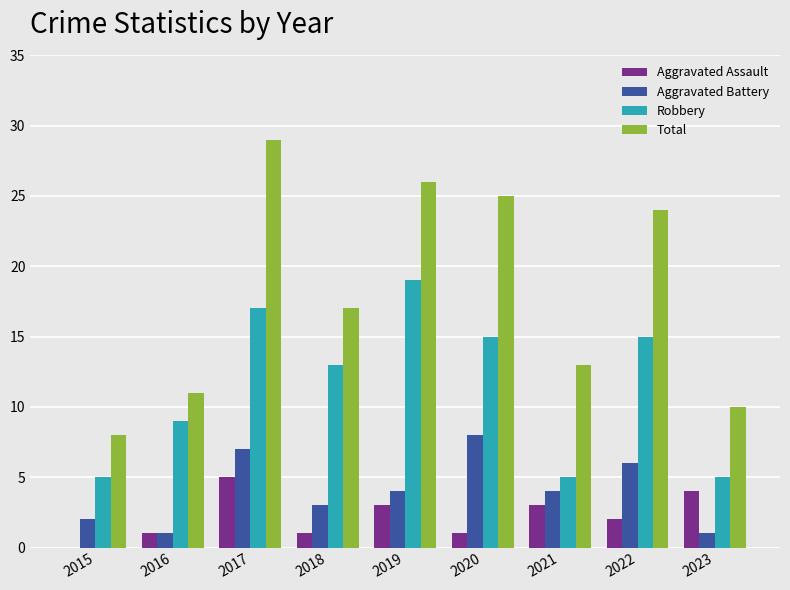

Which series has the largest total across all categories?

Total